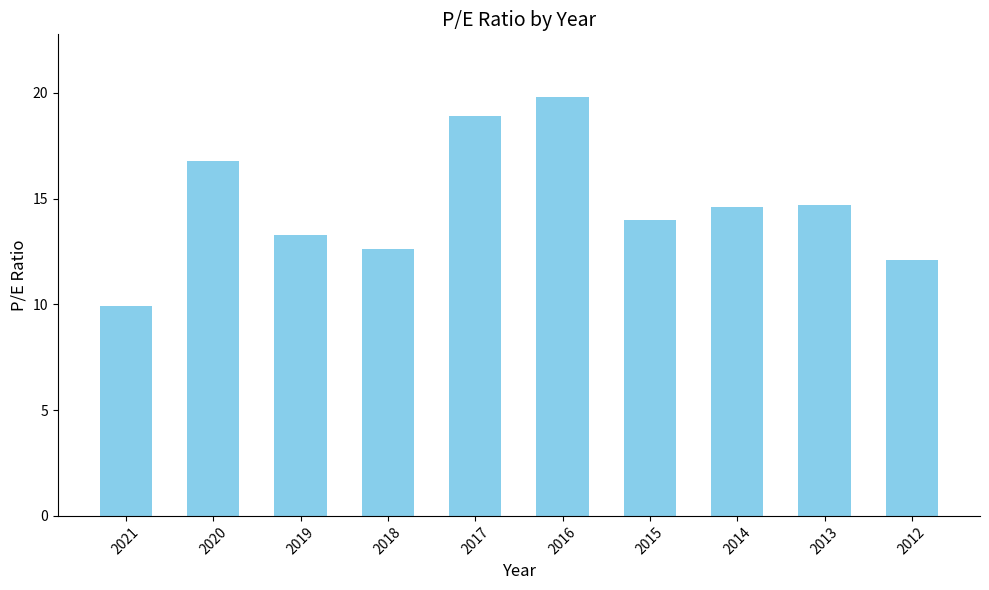

Which label corresponds to the smallest value in the chart?

2021